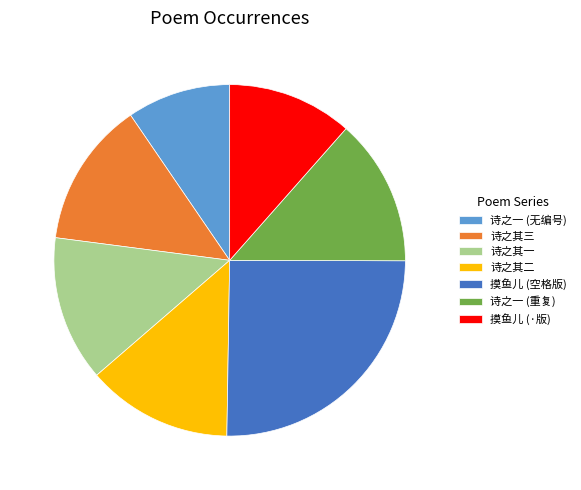

Do 摸鱼儿 (·版) and 诗之一 (重复) together represent more than half of the pie?

No